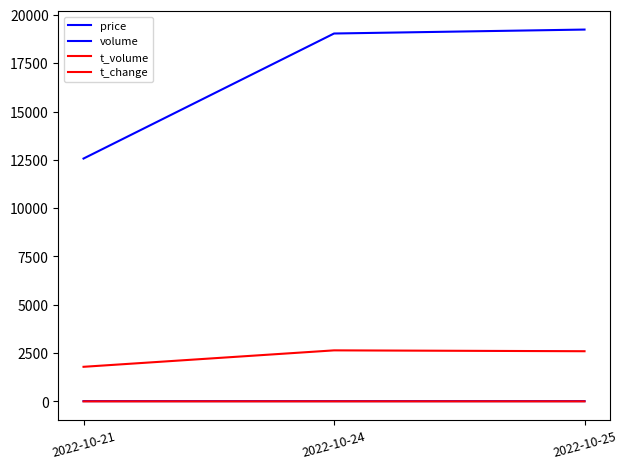

Does the chart have visible grid lines?

No